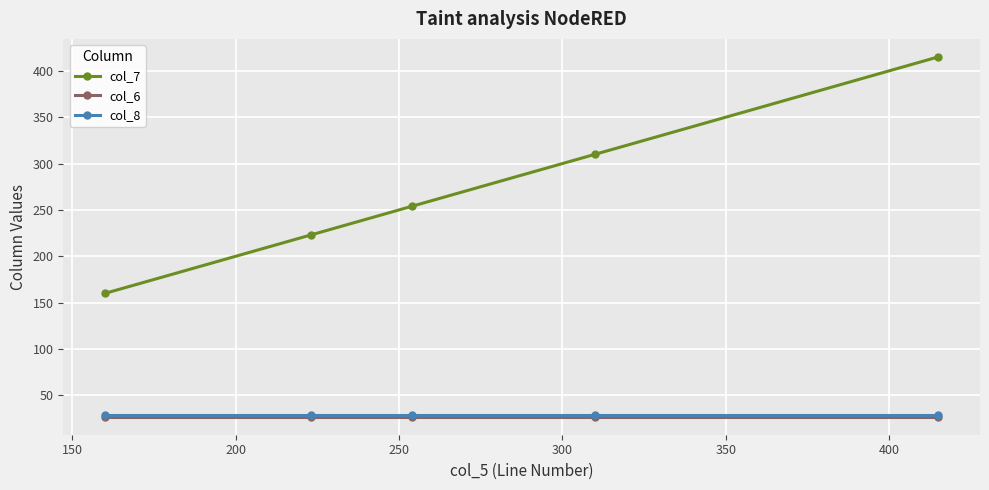

Which series has the largest range (max minus min)?

col_7